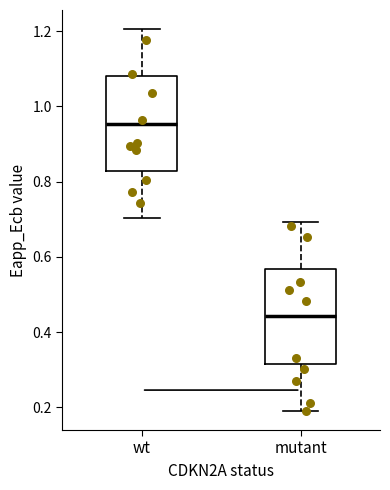

Which box has the lowest median line?

mutant